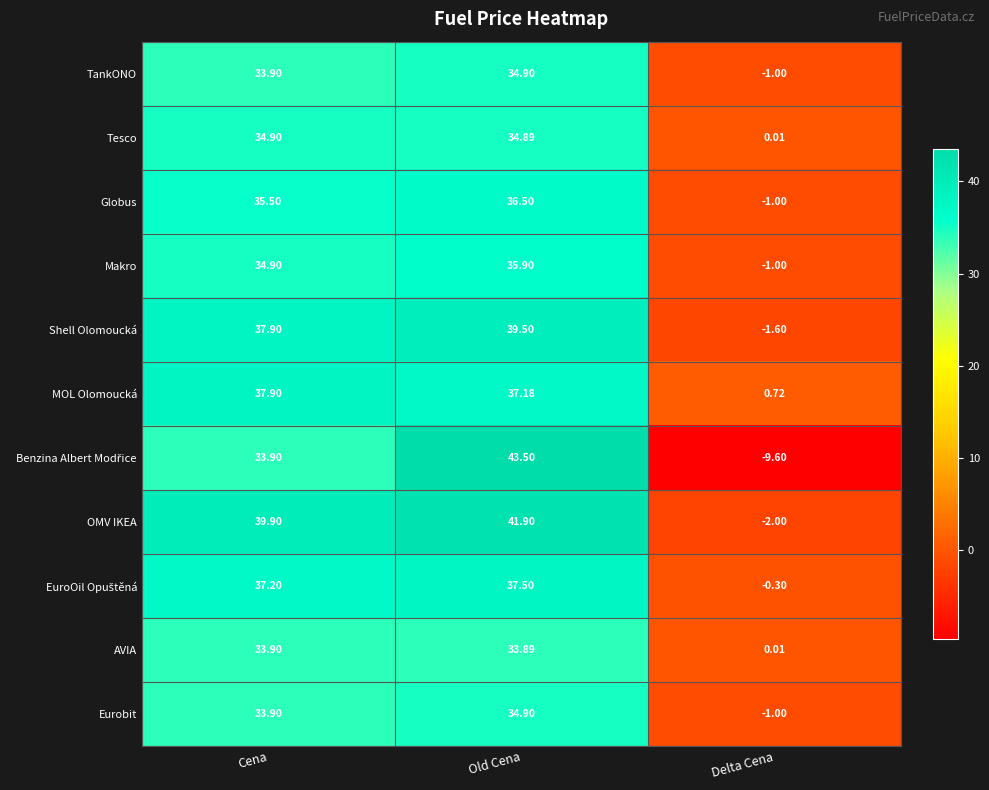

At how many categories does at least one series exceed 7?

2